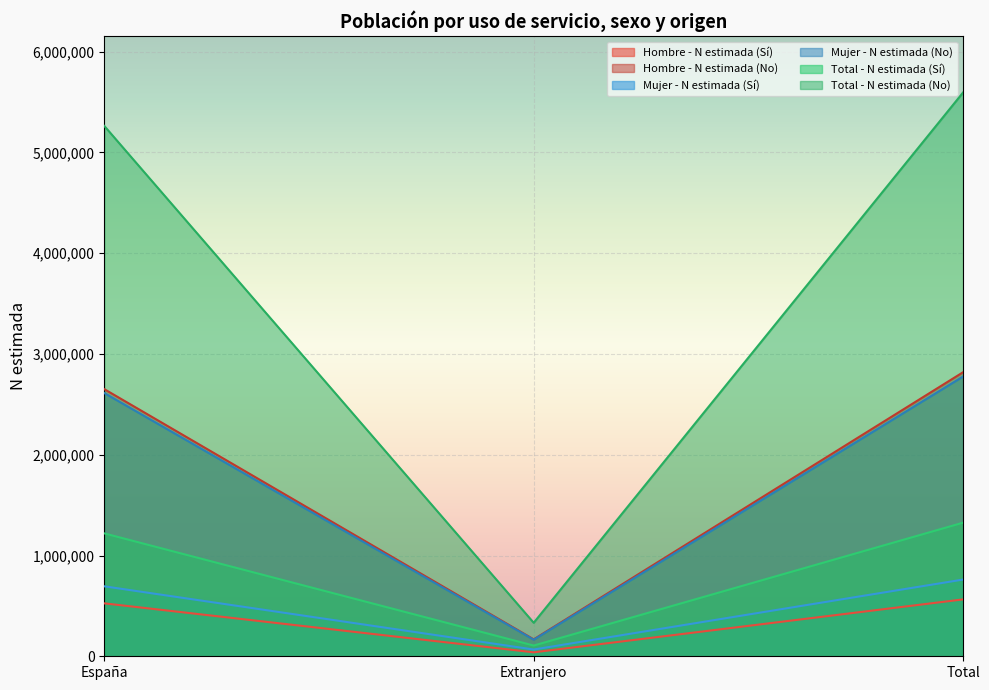

What is the label of the 2nd point from the left?

Extranjero